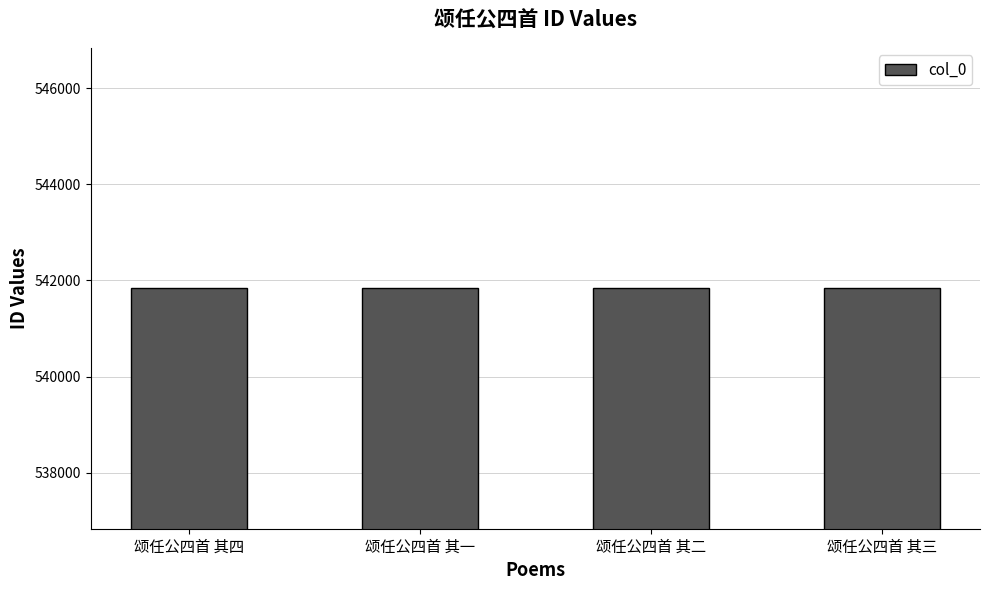

What is the smallest value displayed?

541835